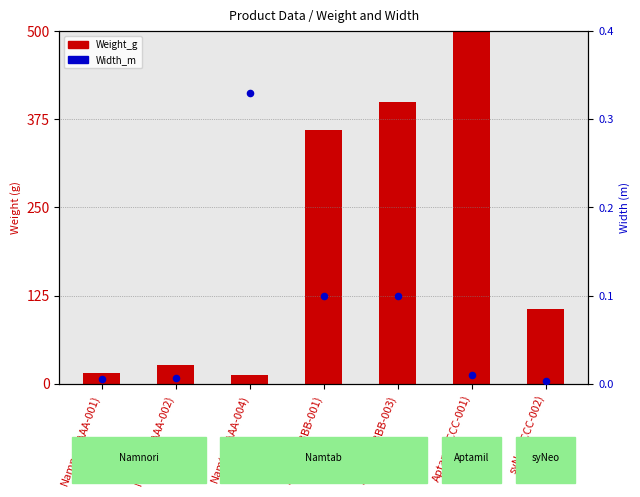

What are all the series names shown in the legend?

Weight_g, Width_m